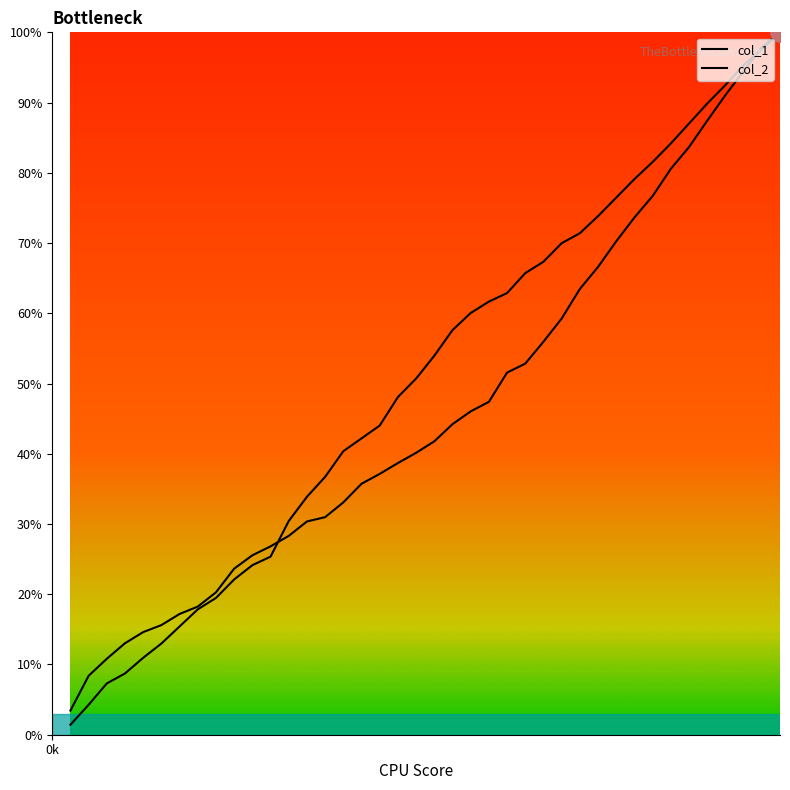

Which category has the highest value across all series?

4000